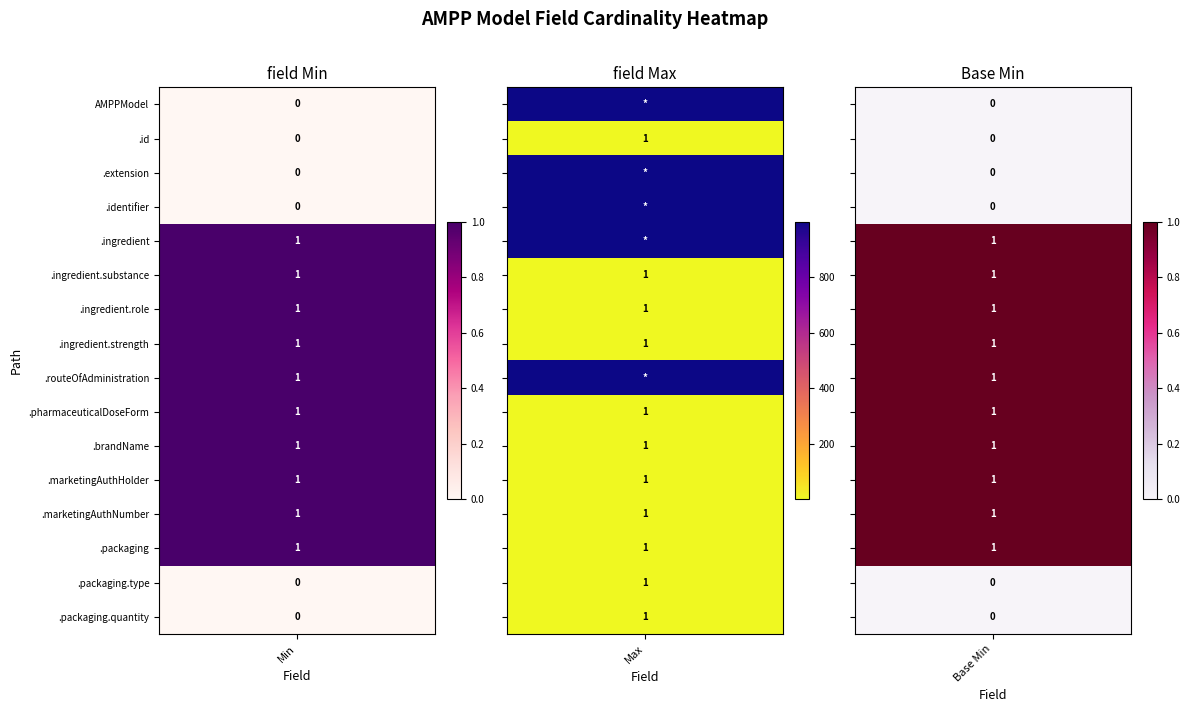

True or false: Max_num has a value of 0 at 11.

False